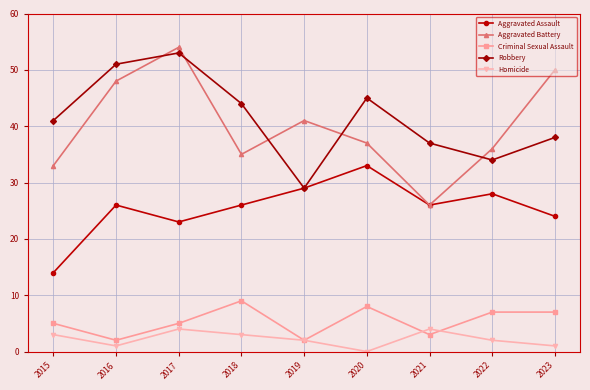

Reading left to right, extract all data points from this chart.

Aggravated Assault: 14	26	23	26	29	33	26	28	24
Aggravated Battery: 33	48	54	35	41	37	26	36	50
Criminal Sexual Assault: 5	2	5	9	2	8	3	7	7
Robbery: 41	51	53	44	29	45	37	34	38
Homicide: 3	1	4	3	2	0	4	2	1